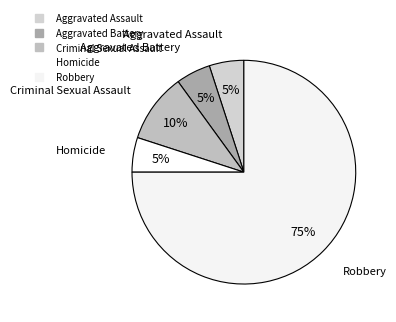

Rank the categories by value from highest to lowest.

Robbery, Criminal Sexual Assault, Aggravated Assault, Aggravated Battery, Homicide